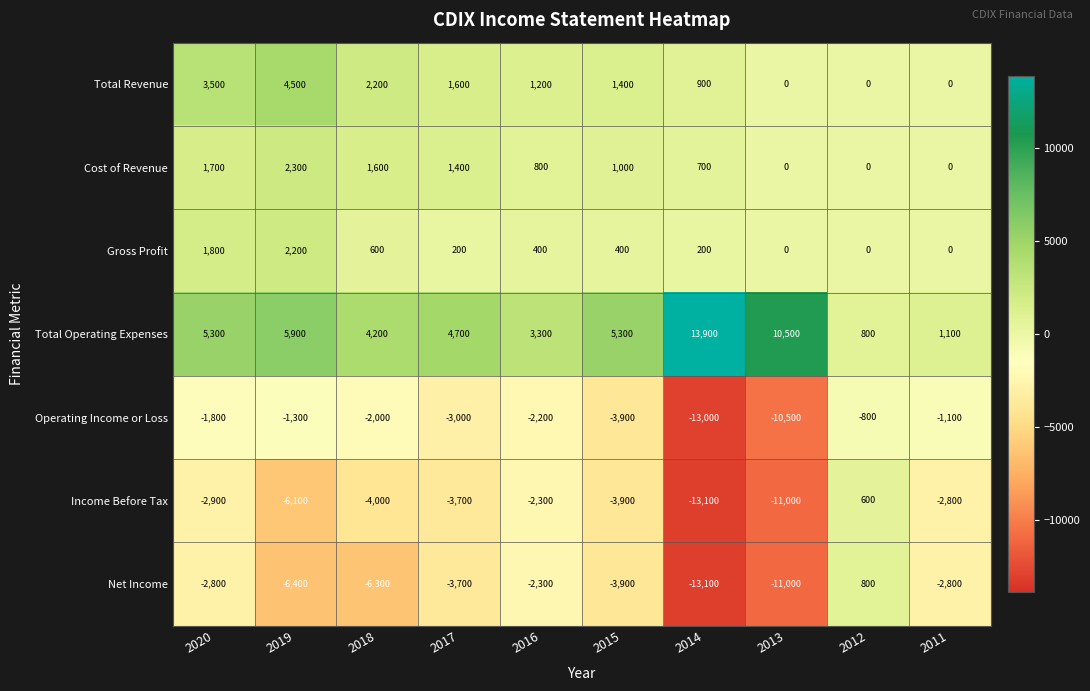

True or false: Gross Profit has a value of 92 at 2016.

False